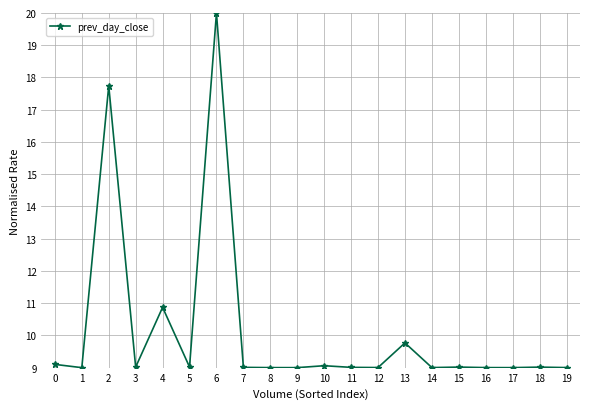

How many lines are shown in the chart?

1